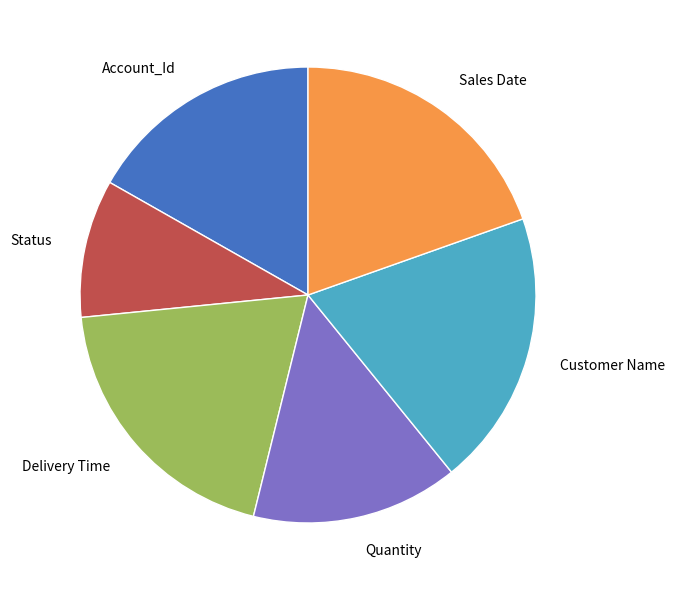

True or false: Customer Name accounts for 13% of the total.

False